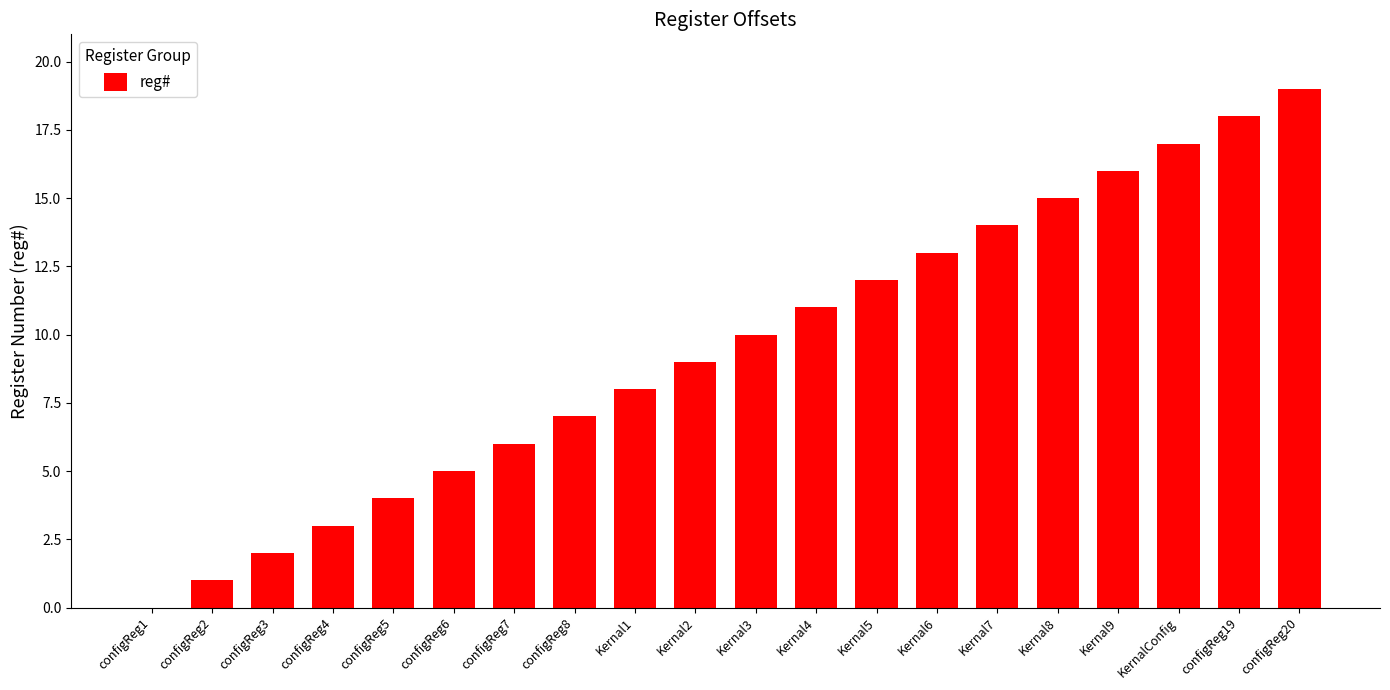

What is the average value?

10